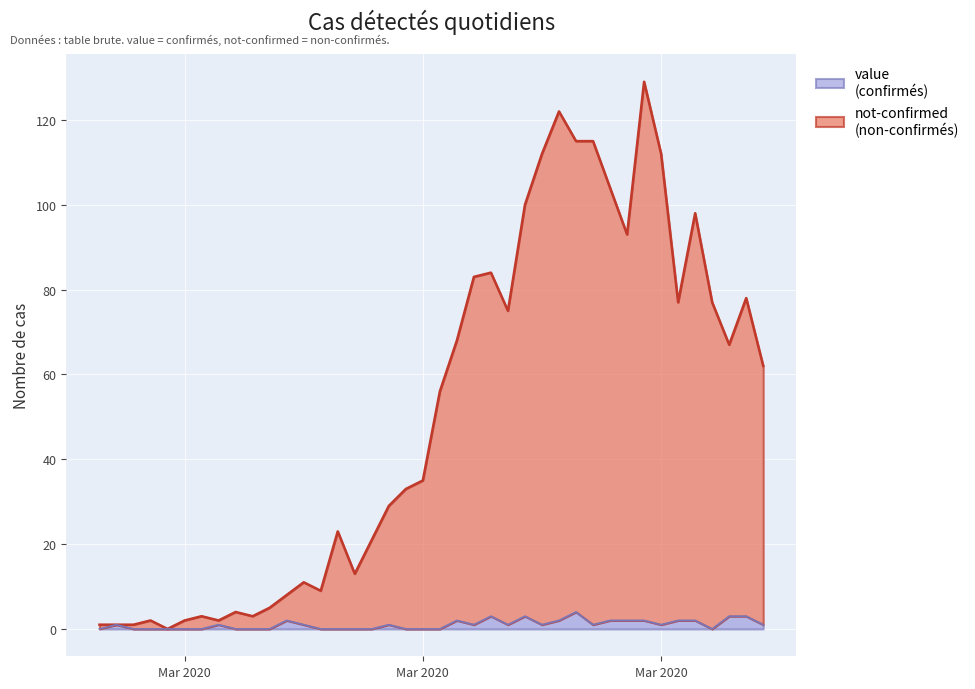

What is the difference between the highest and lowest values at 2020-04-04?

64